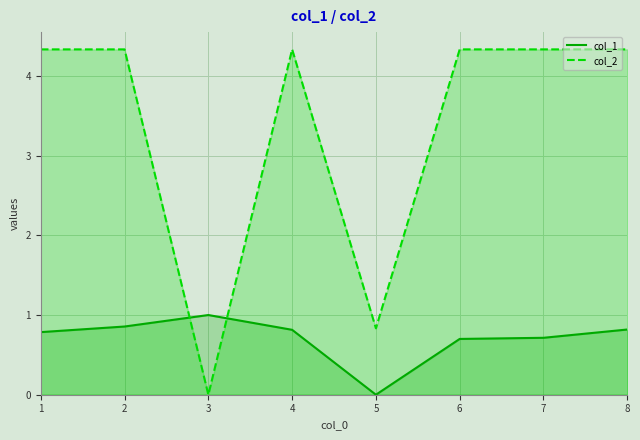

True or false: col_1 has a value of 0.4 at 4.

False